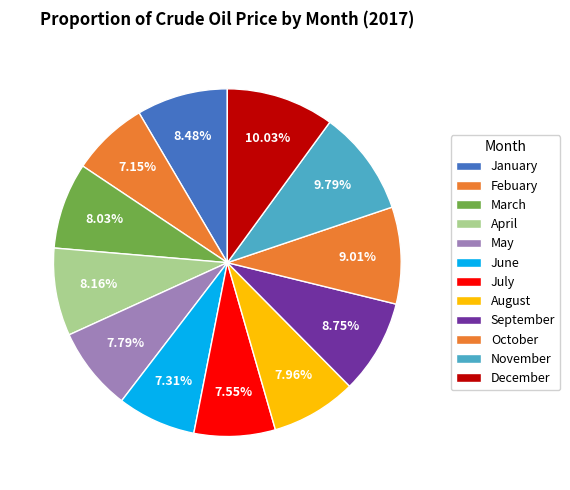

How many slices are in this pie chart?

12